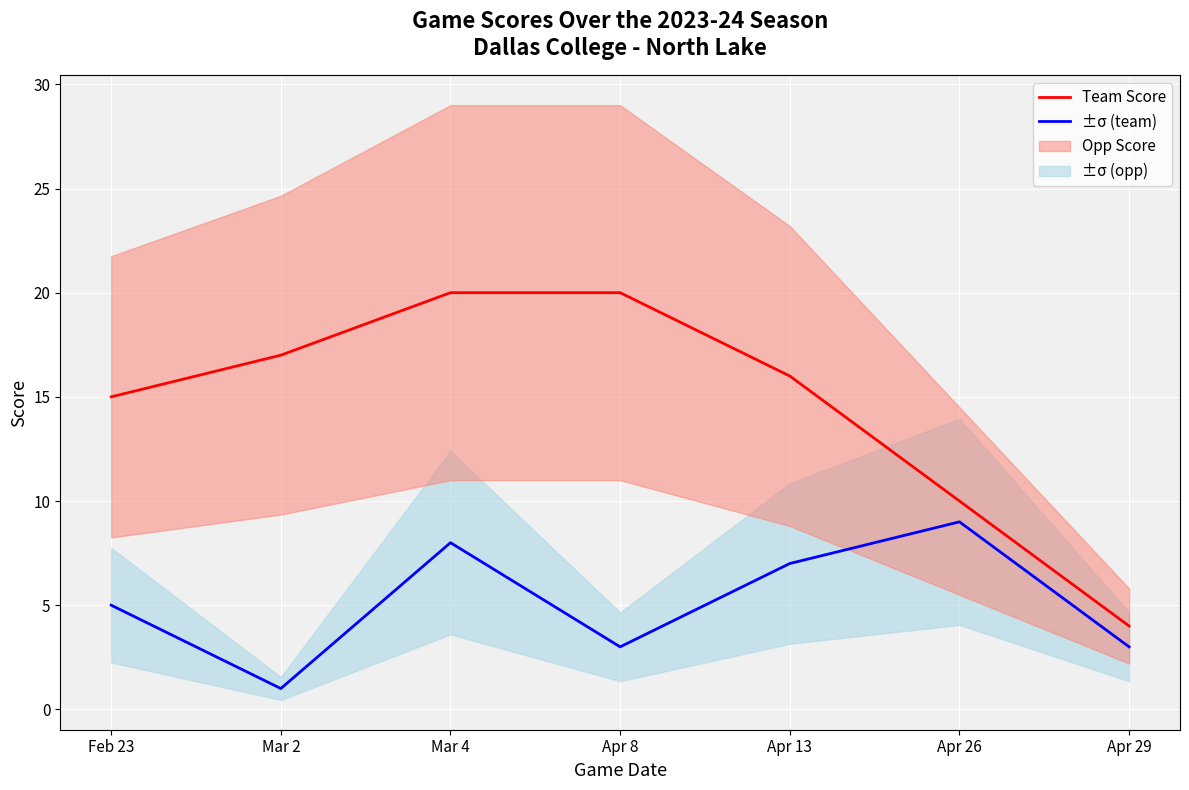

Rank the series at Apr 26 from highest to lowest value.

Team Score, Opp Score